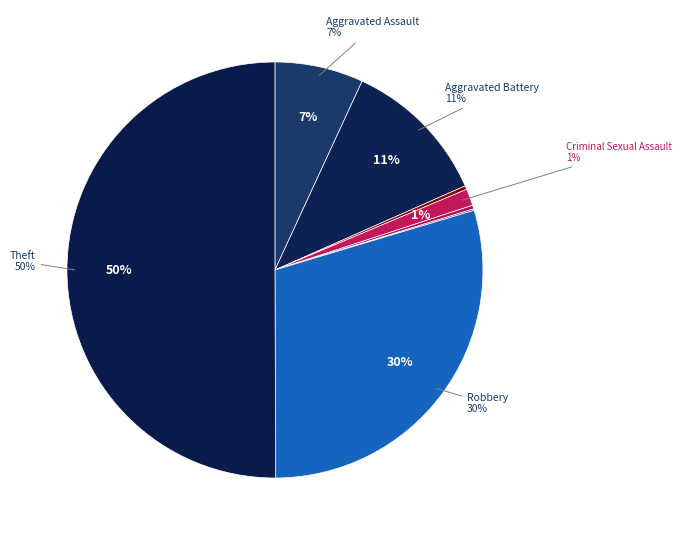

The Motor Vehicle Theft slice represents 0% of the pie. True or false?

True